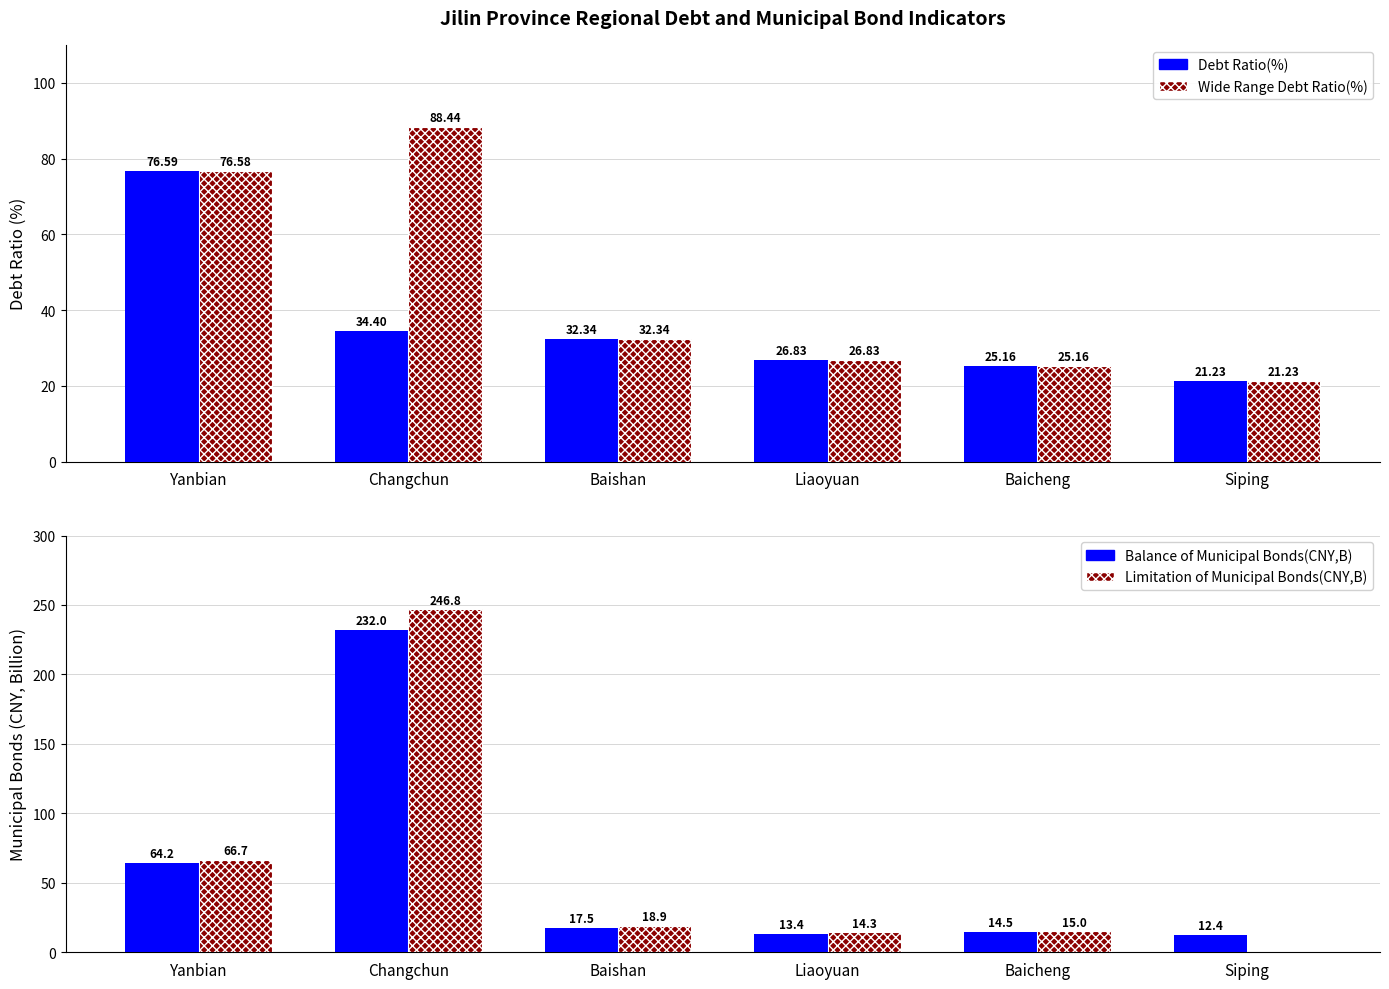

Which label corresponds to the smallest value in the chart?

Siping